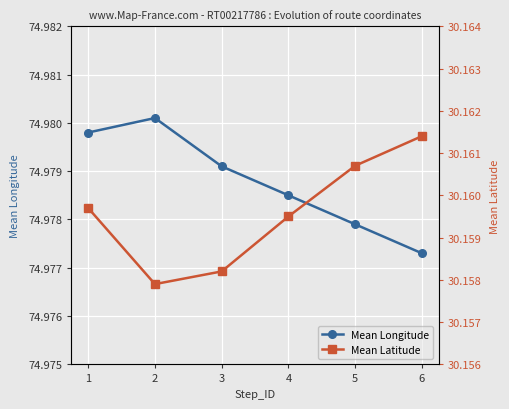

Reading right to left, what are all the values shown in this chart?

Mean Longitude: 75.0	75.0	75.0	75.0	75.0	75.0
Mean Latitude: 30.2	30.2	30.2	30.2	30.2	30.2